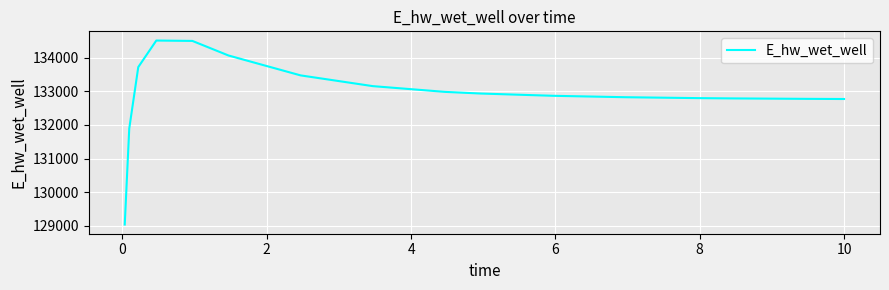

What is the difference between the maximum and minimum values?

5489.8